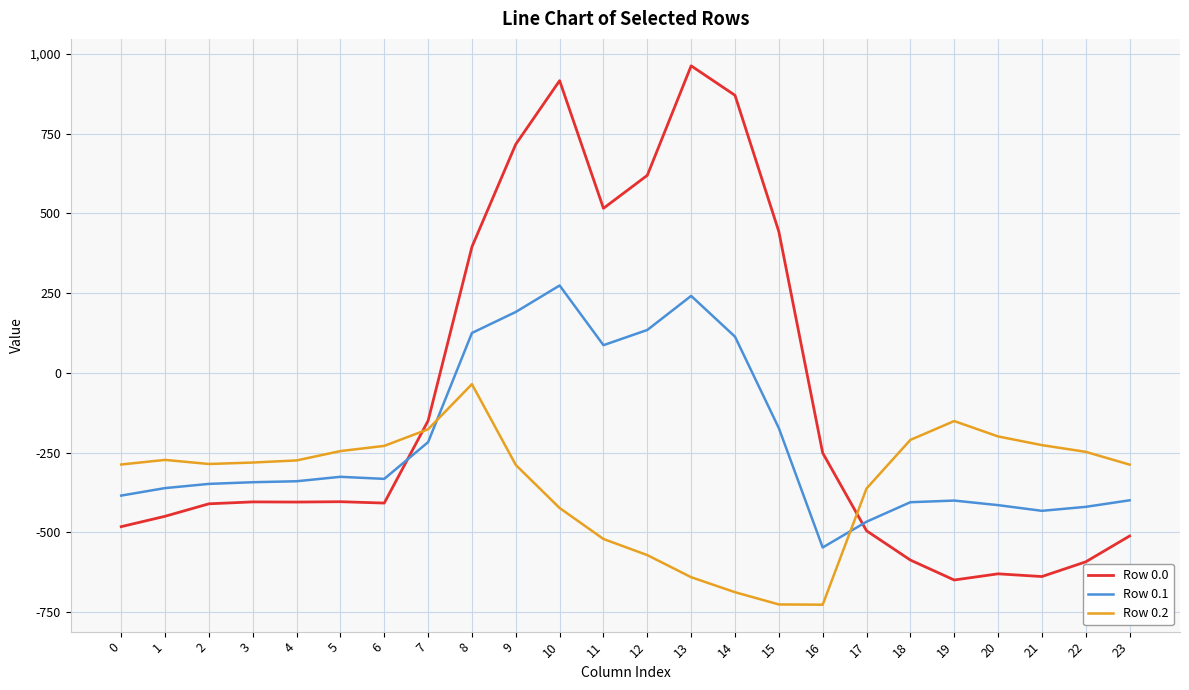

At which label does Row 0.0 first exceed -404?

5